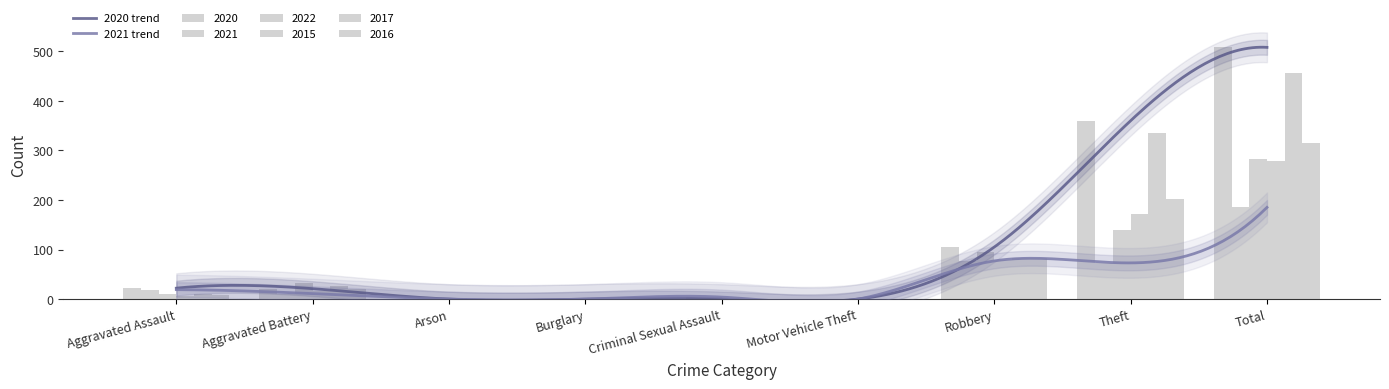

The 2022 series shows 283 at Total. True or false?

True